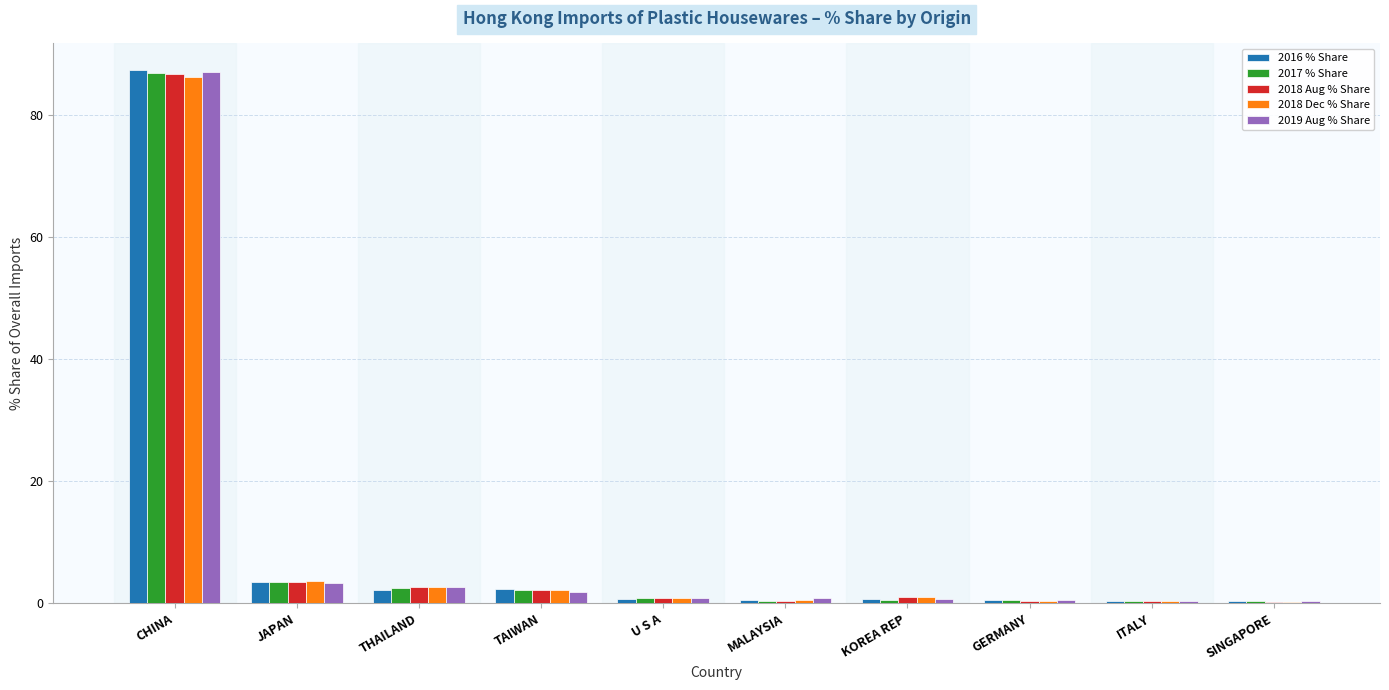

At which label does 2019 Aug % Share reach its peak?

CHINA